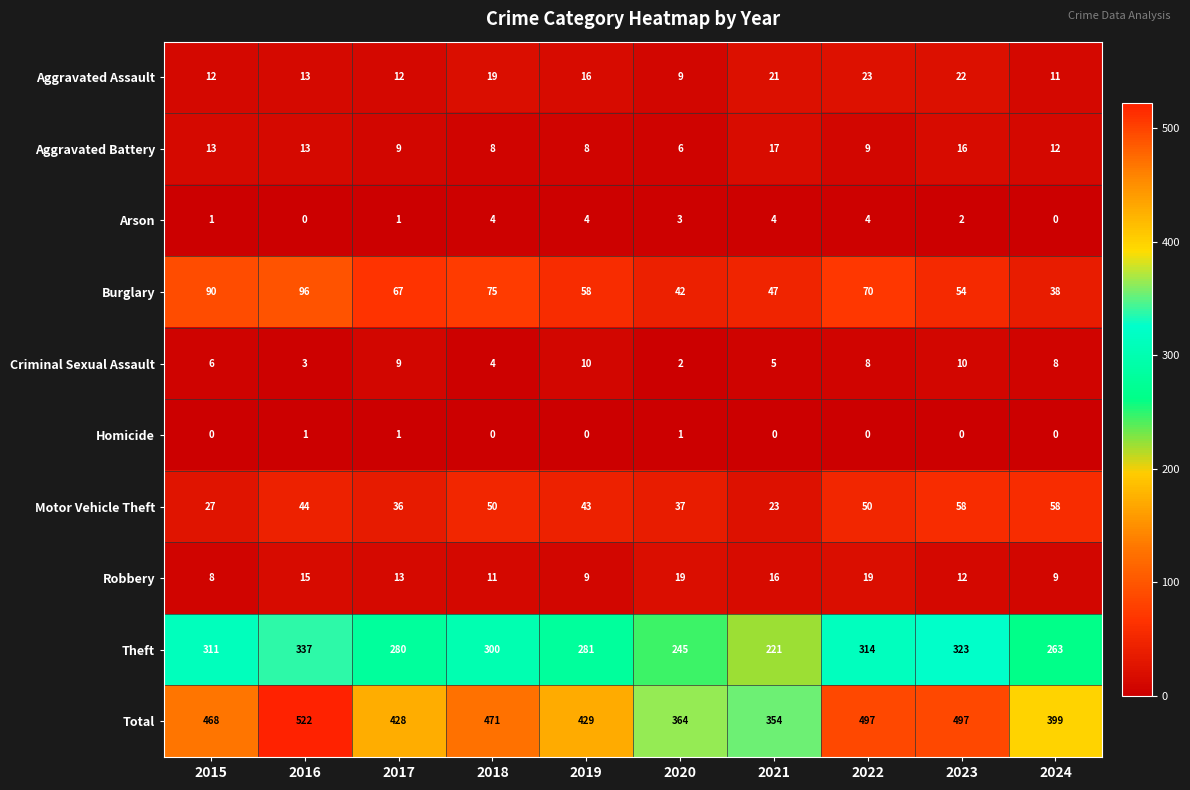

What is the spread (max minus min) of values at 2018?

471